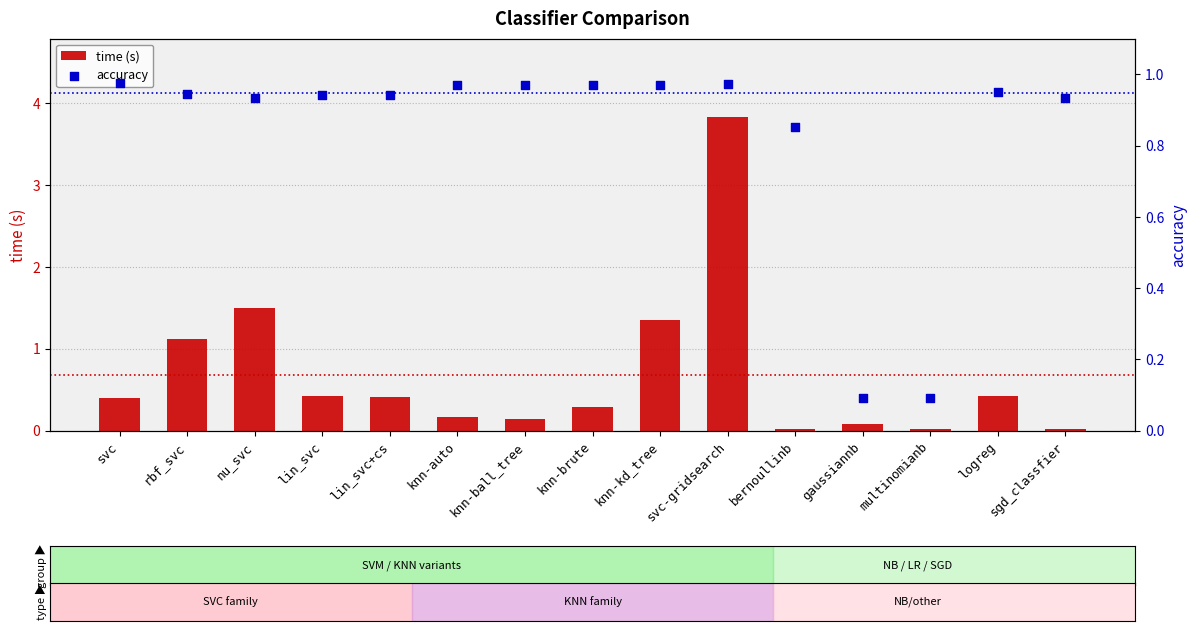

Which series has the largest total across all categories?

accuracy